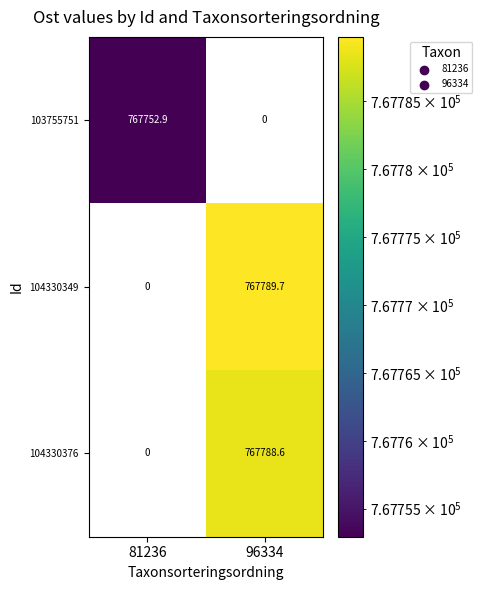

Which series has the largest total across all categories?

104330349